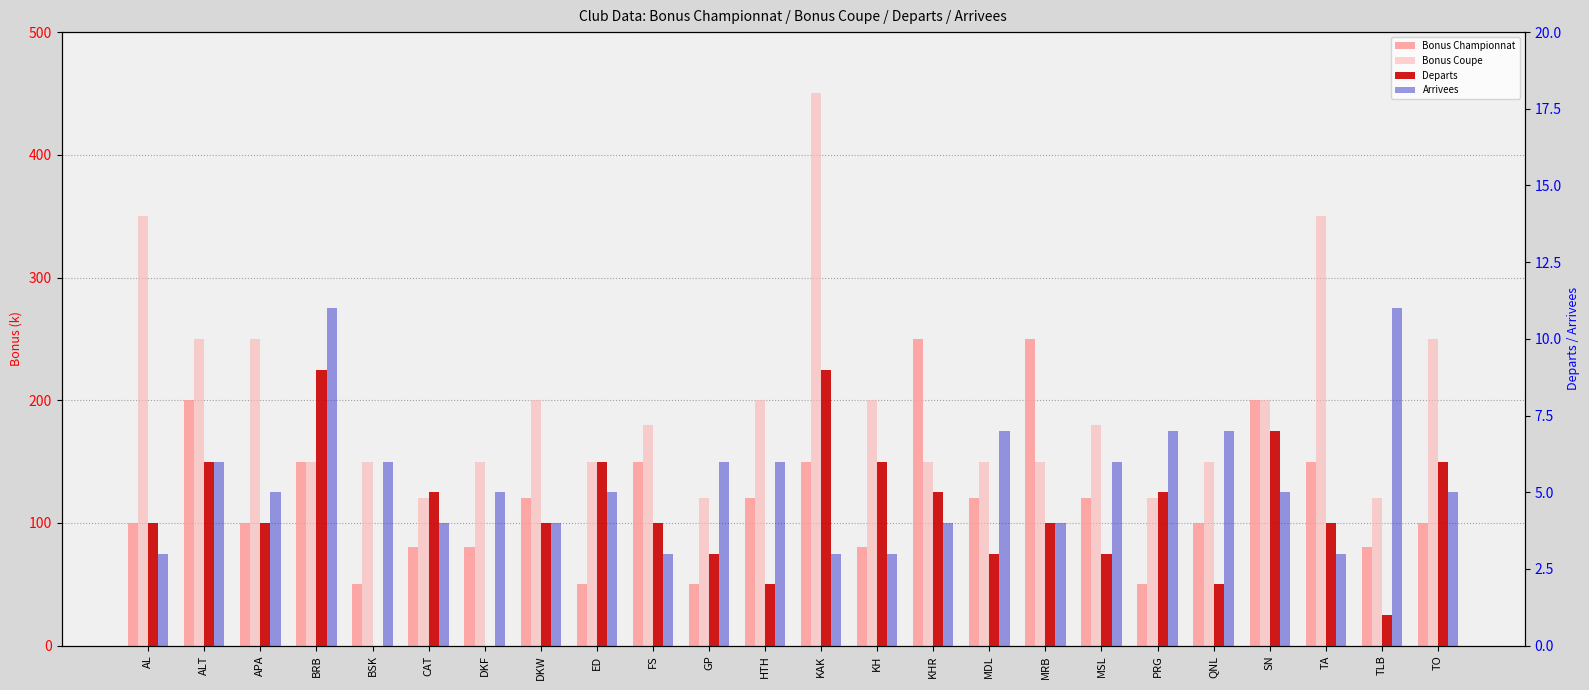

What is the label of the 20th bar from the left?

QNL